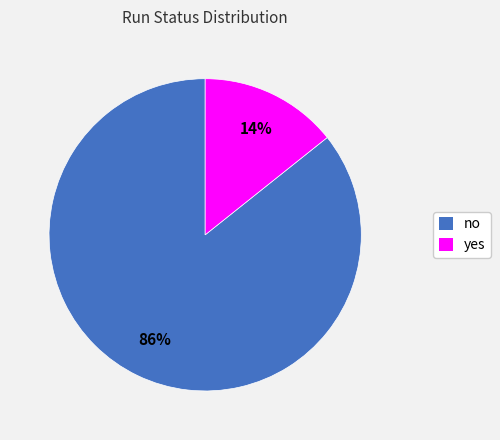

Which category has the smallest portion of the pie?

yes